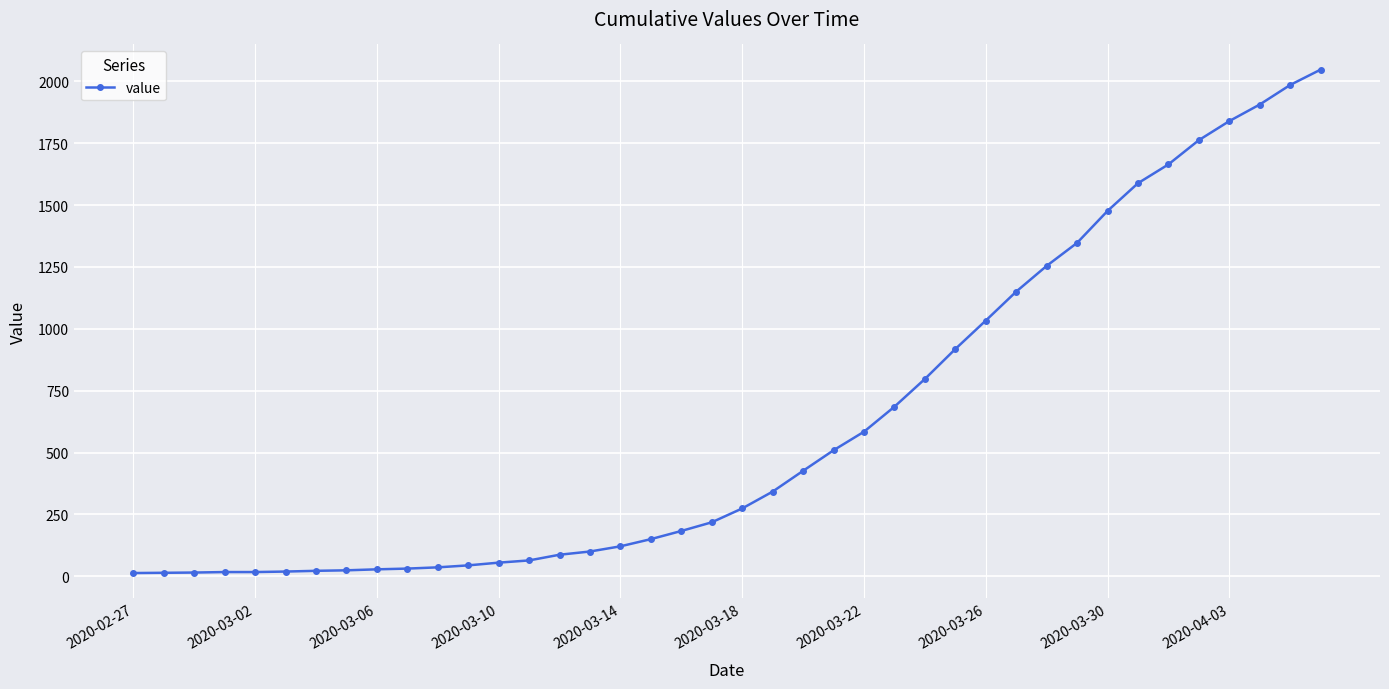

What is the greatest value displayed?

2047